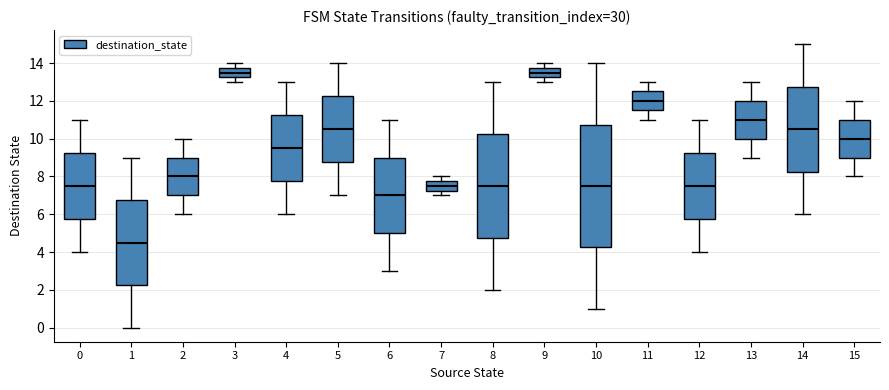

Comparing the boxes themselves (not the whiskers), which one is the tallest?

10